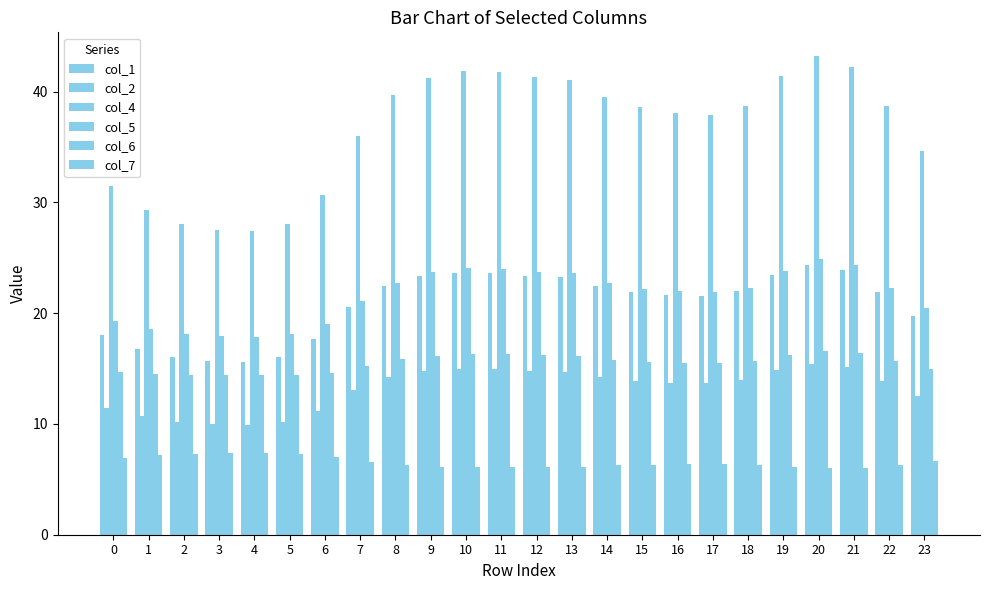

What is the total value across all series at 7?

112.4